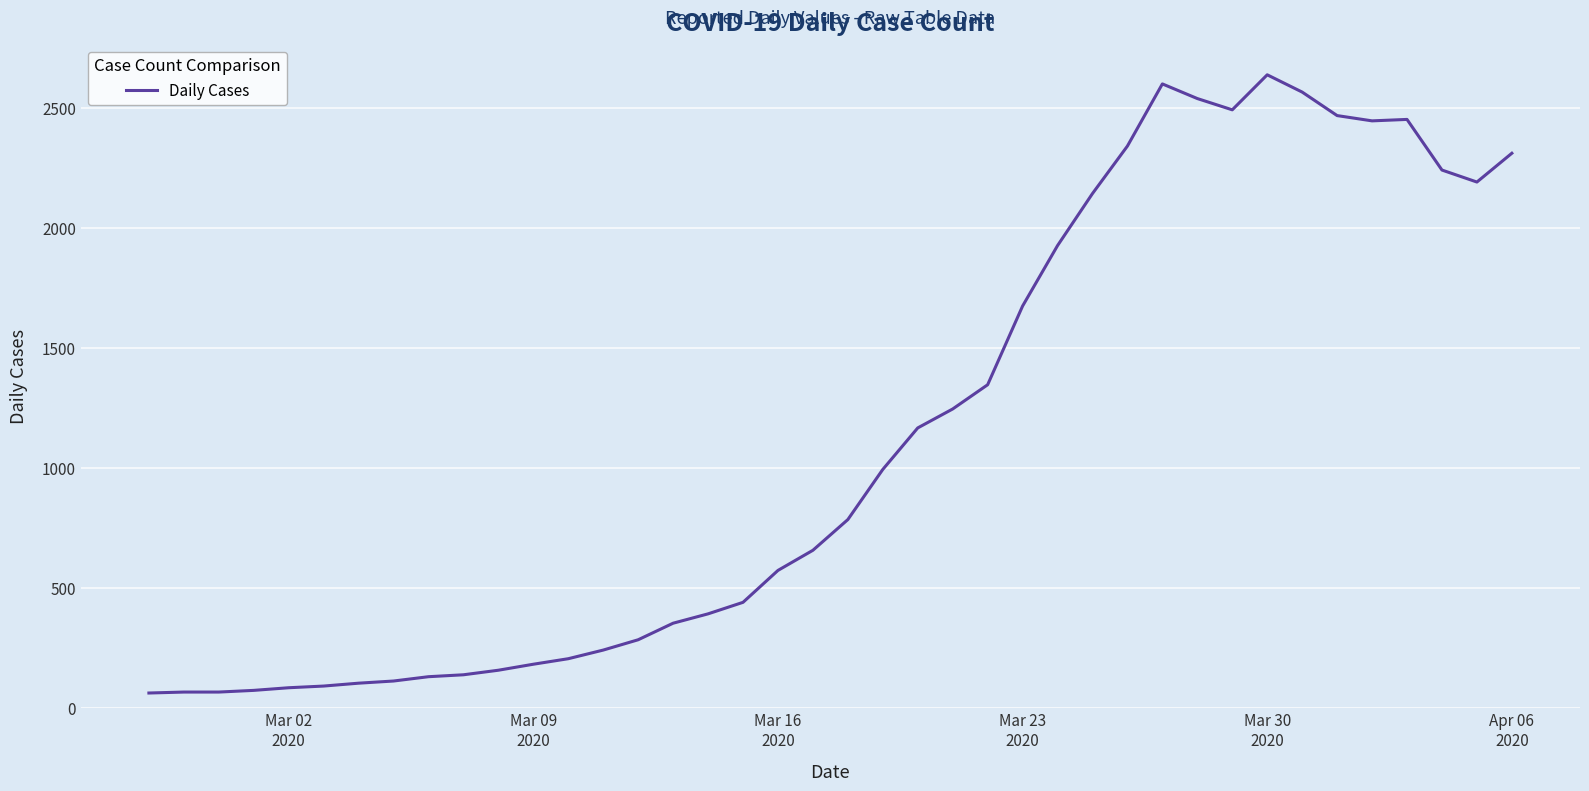

What is the smallest value displayed?

61